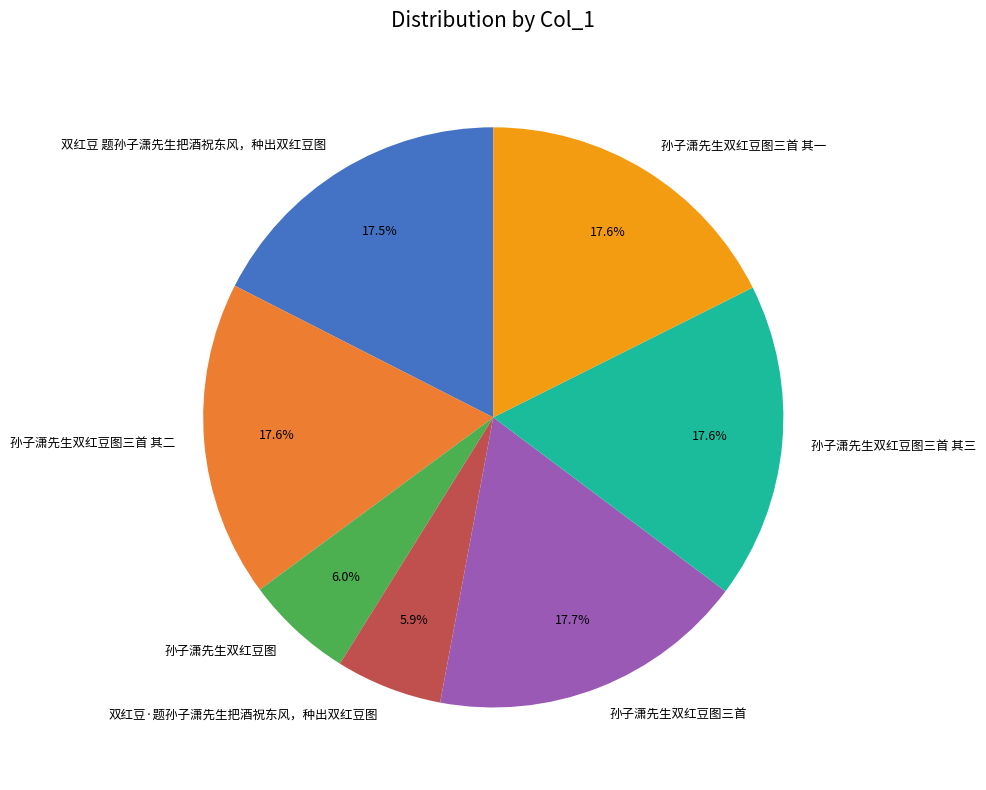

Does 孙子潇先生双红豆图三首 其二 represent more than half of the total?

No